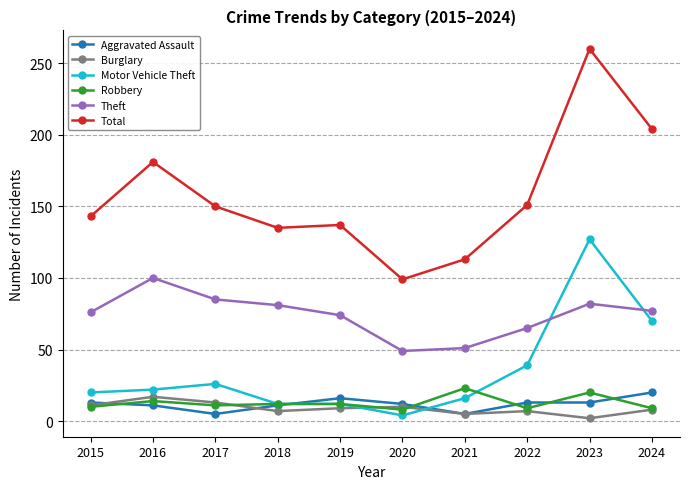

How many times do Aggravated Assault and Motor Vehicle Theft cross each other?

2